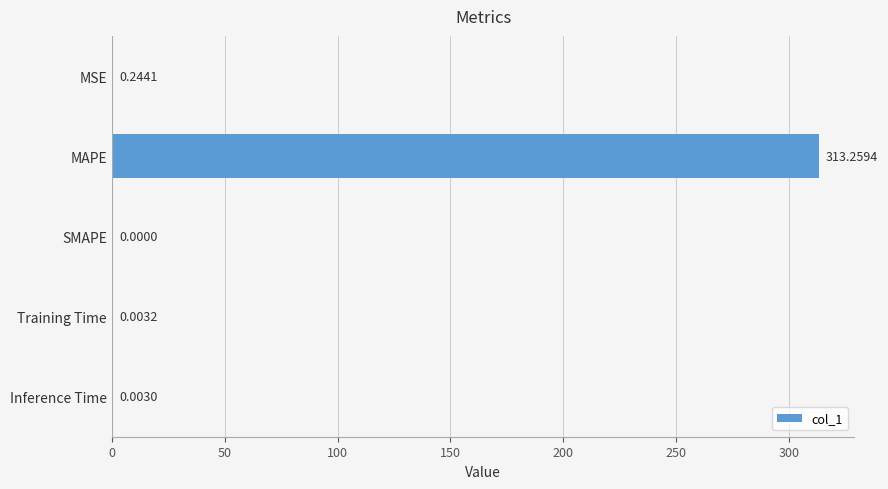

Are the bars grouped side by side (vs. stacked)?

No